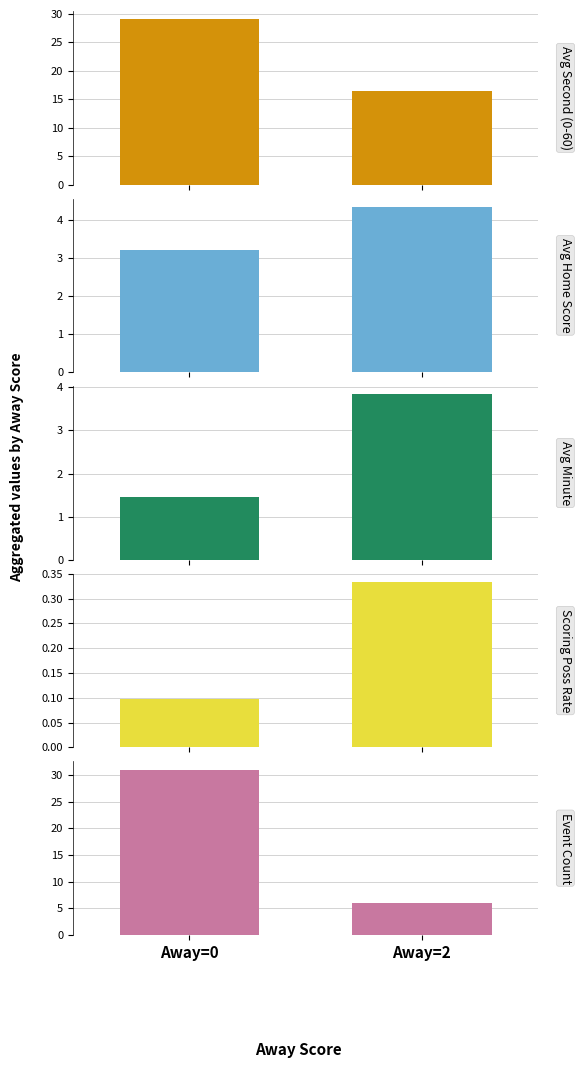

Where is Avg Minute nearest to the value 2?

Away=0